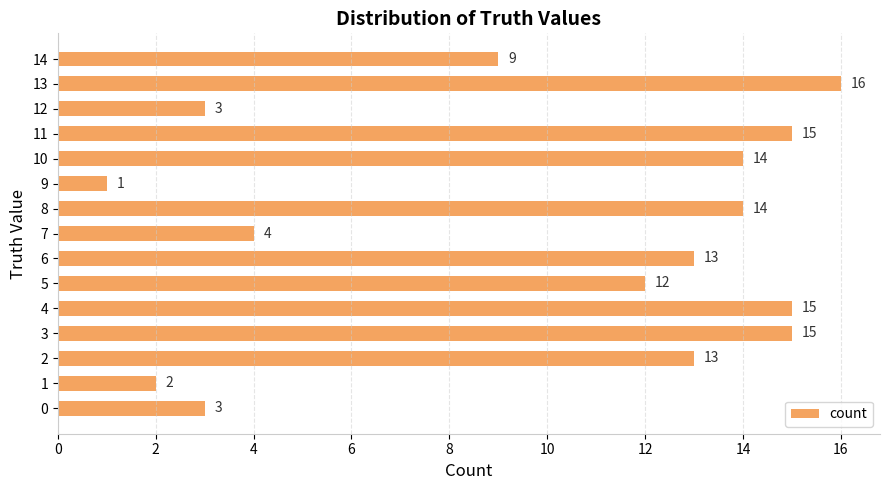

The chart shows a value of 2 at 0. True or false?

False